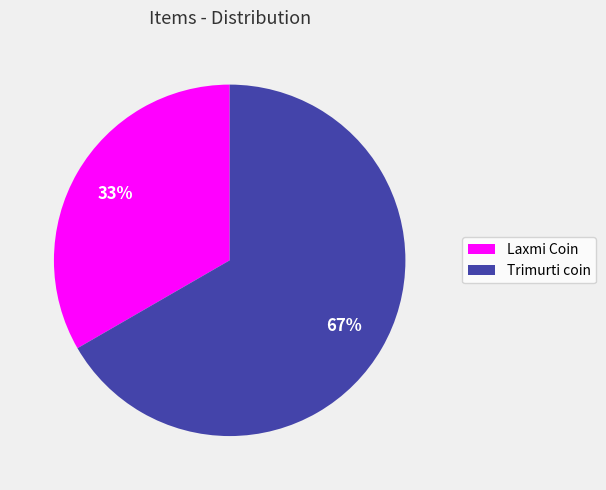

Count the number of slices in the pie.

2